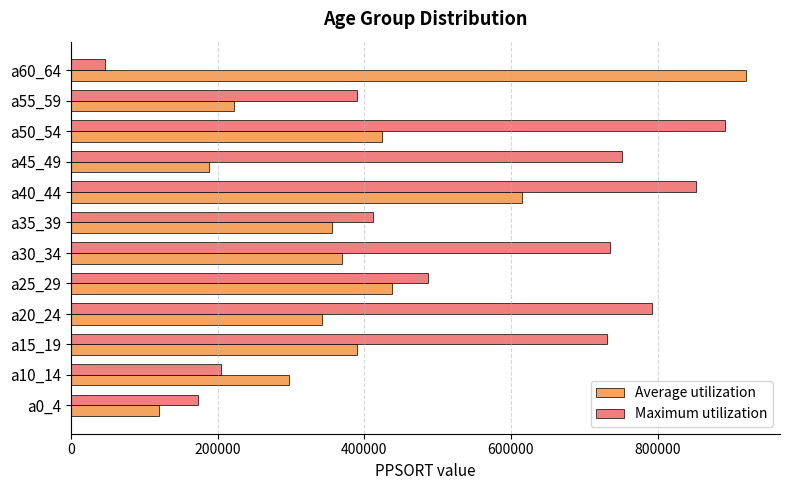

Rank the series at a20_24 from highest to lowest value.

Maximum utilization, Average utilization